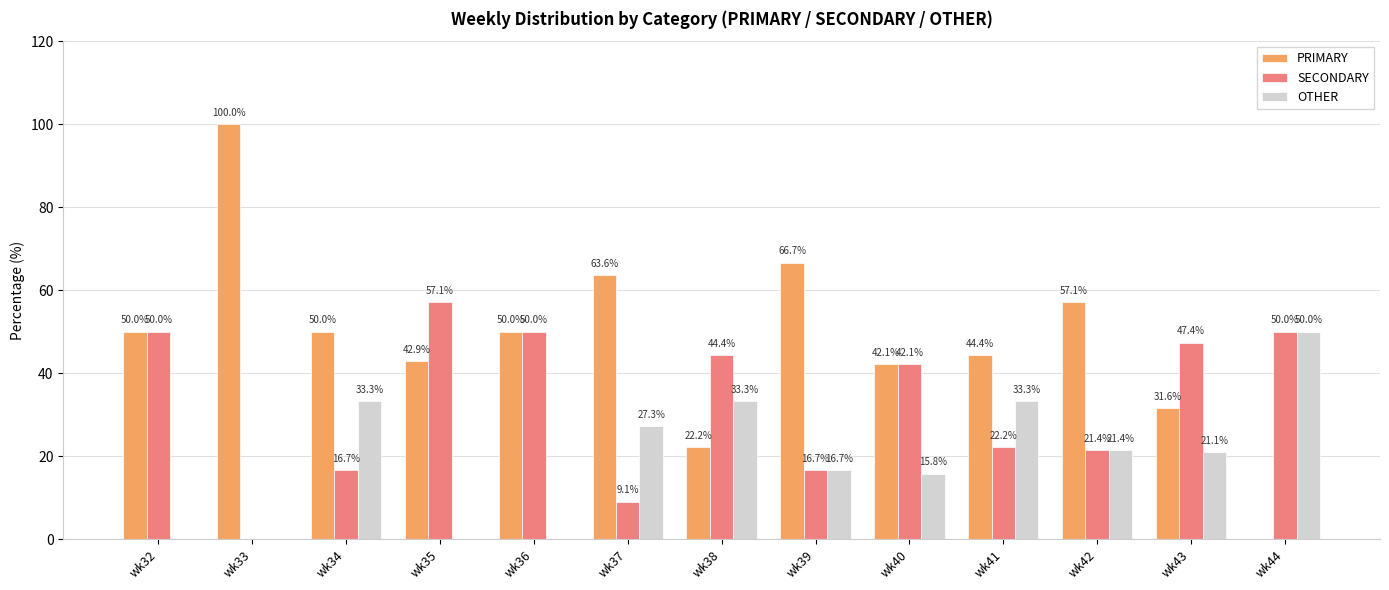

What is the total value across all series at wk36?

100.0